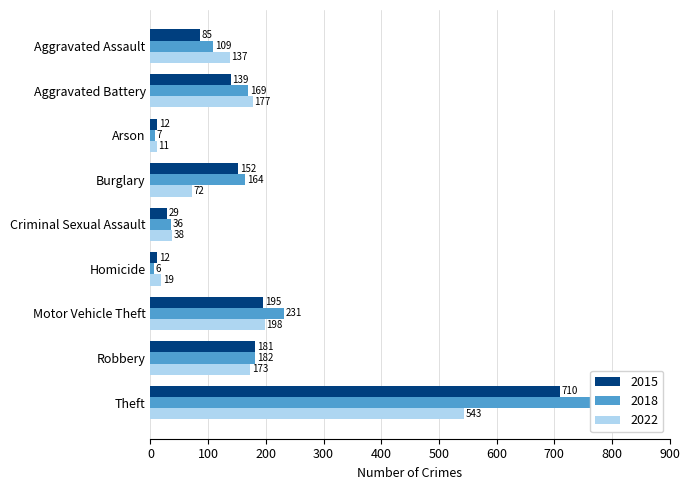

How many data points in 2018 are above 164?

4